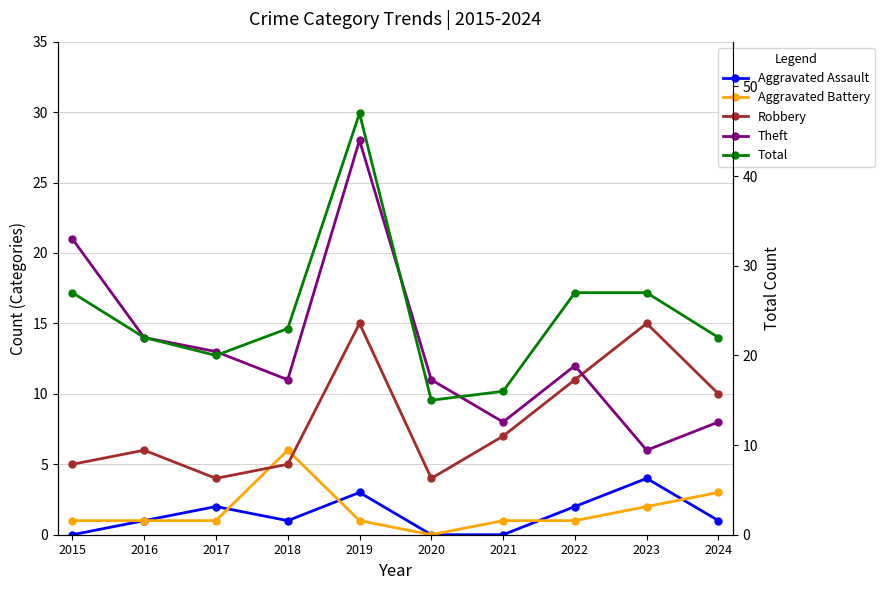

True or false: Aggravated Assault and Total cross at least once.

False